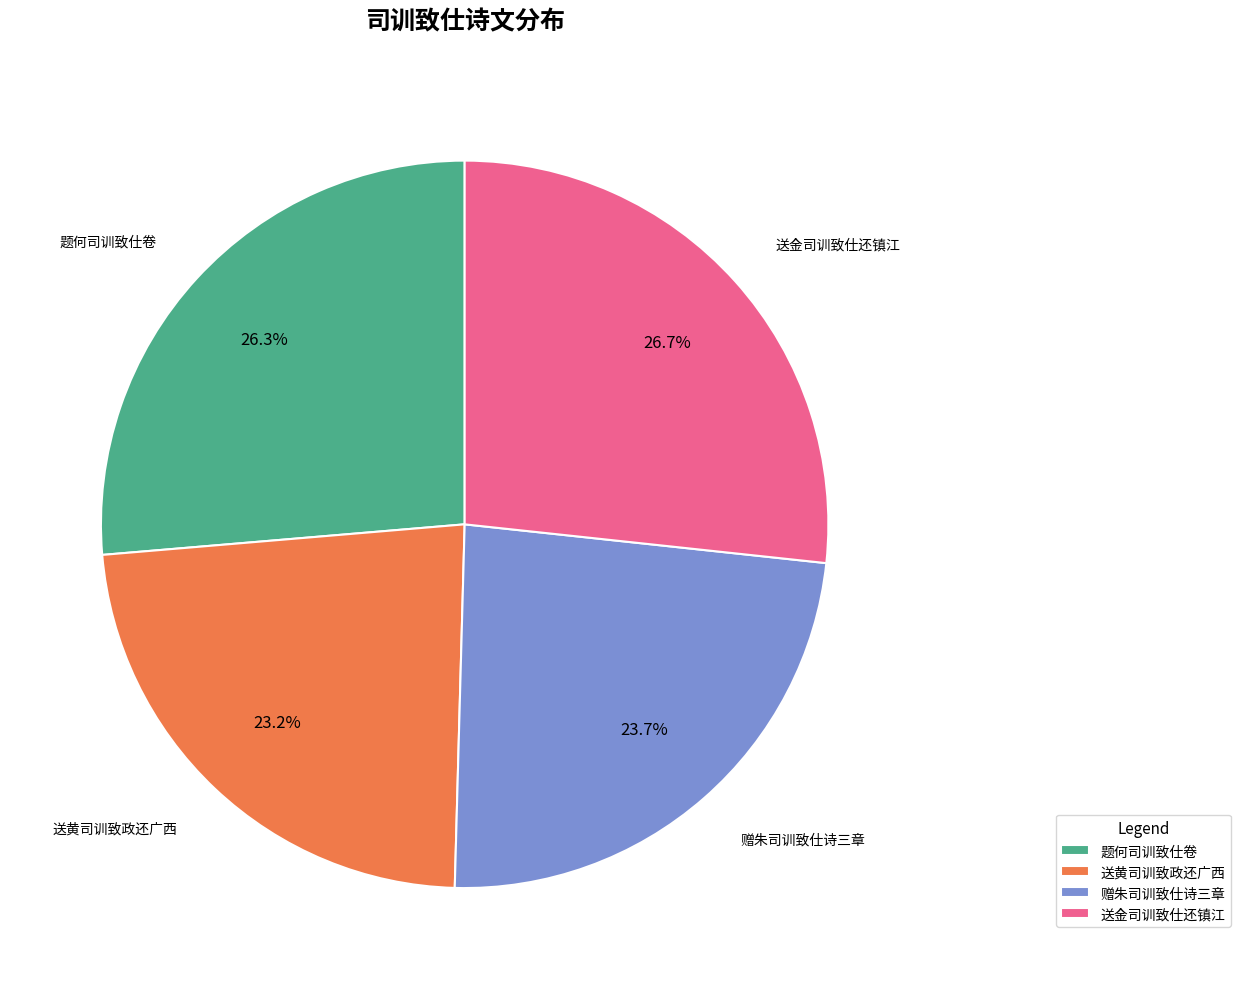

Is there a majority slice in this chart?

No